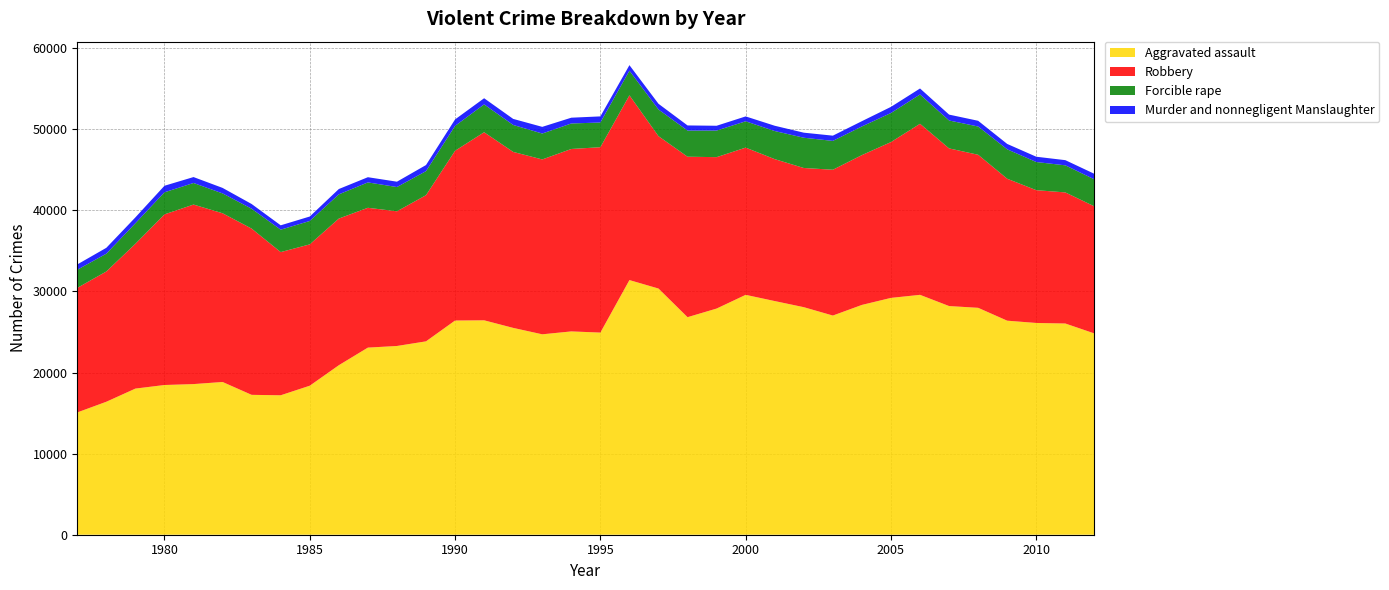

Reading left to right, transcribe all the data shown in this chart.

Murder and nonnegligent Manslaughter: 1977=655	1978=725	1979=724	1980=809	1981=729	1982=678	1983=583	1984=538	1985=550	1986=659	1987=642	1988=660	1989=753	1990=801	1991=758	1992=746	1993=823	1994=712	1995=755	1996=686	1997=705	1998=633	1999=592	2000=602	2001=651	2002=624	2003=647	2004=650	2005=756	2006=741	2007=725	2008=705	2009=664	2010=653	2011=639	2012=685
Forcible rape: 1977=2236	1978=2195	1979=2533	1980=2722	1981=2662	1982=2448	1983=2449	1984=2764	1985=2886	1986=2984	1987=3130	1988=2992	1989=2963	1990=3068	1991=3435	1992=3324	1993=3195	1994=3145	1995=3046	1996=3034	1997=3289	1998=3223	1999=3279	2000=3247	2001=3467	2002=3731	2003=3556	2004=3535	2005=3586	2006=3611	2007=3443	2008=3485	2009=3626	2010=3472	2011=3339	2012=3327
Robbery: 1977=15356	1978=16064	1979=17855	1980=21039	1981=22137	1982=20806	1983=20501	1984=17656	1985=17429	1986=18085	1987=17241	1988=16607	1989=18025	1990=20930	1991=23191	1992=21701	1993=21563	1994=22497	1995=22858	1996=22784	1997=18788	1998=19787	1999=18670	2000=18155	2001=17500	2002=17163	2003=17980	2004=18474	2005=19214	2006=21095	2007=19440	2008=18873	2009=17504	2010=16375	2011=16165	2012=15673
Aggravated assault: 1977=15081	1978=16397	1979=18021	1980=18462	1981=18576	1982=18835	1983=17249	1984=17196	1985=18375	1986=20901	1987=23074	1988=23275	1989=23845	1990=26414	1991=26440	1992=25505	1993=24714	1994=25071	1995=24927	1996=31401	1997=30358	1998=26827	1999=27890	2000=29580	2001=28814	2002=28060	2003=27027	2004=28339	2005=29205	2006=29581	2007=28198	2008=27981	2009=26394	2010=26112	2011=26046	2012=24818